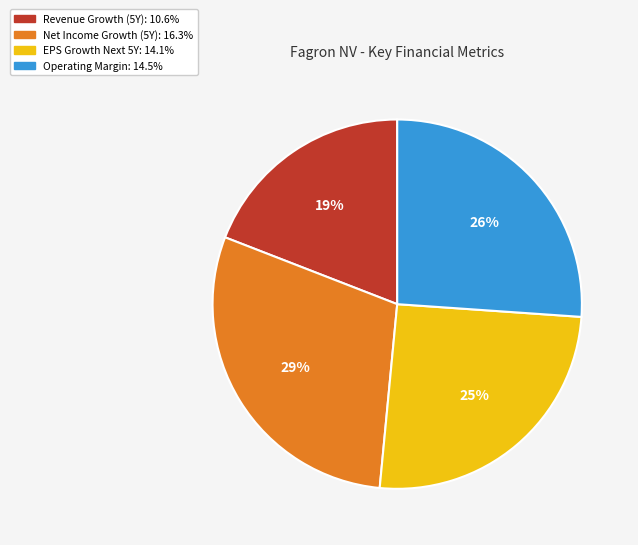

What percentage is the Operating Margin: 14.5% slice, to the nearest percent?

26%